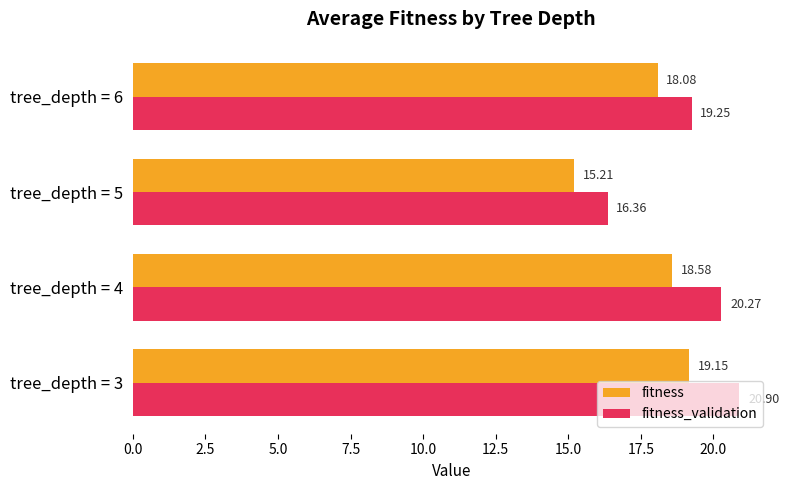

Which series has the largest range (max minus min)?

fitness_validation